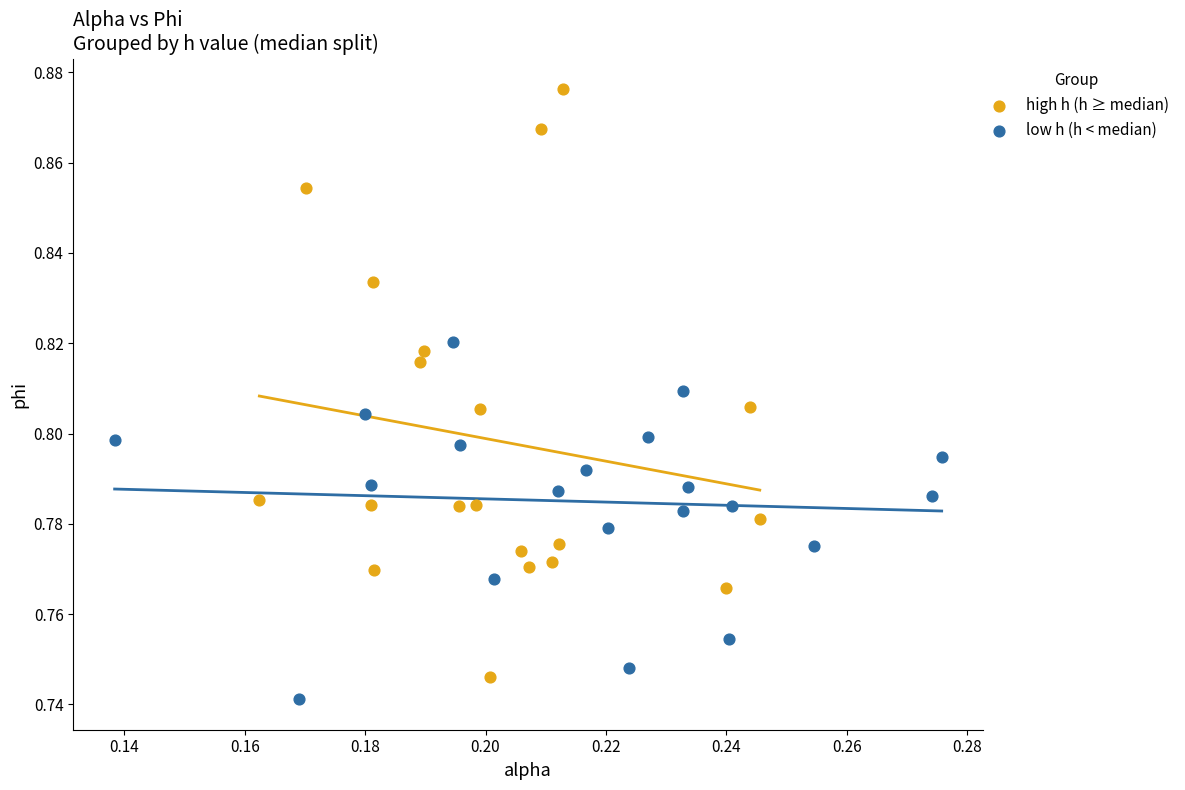

Which series contains the highest Y value?

high h (h ≥ median)